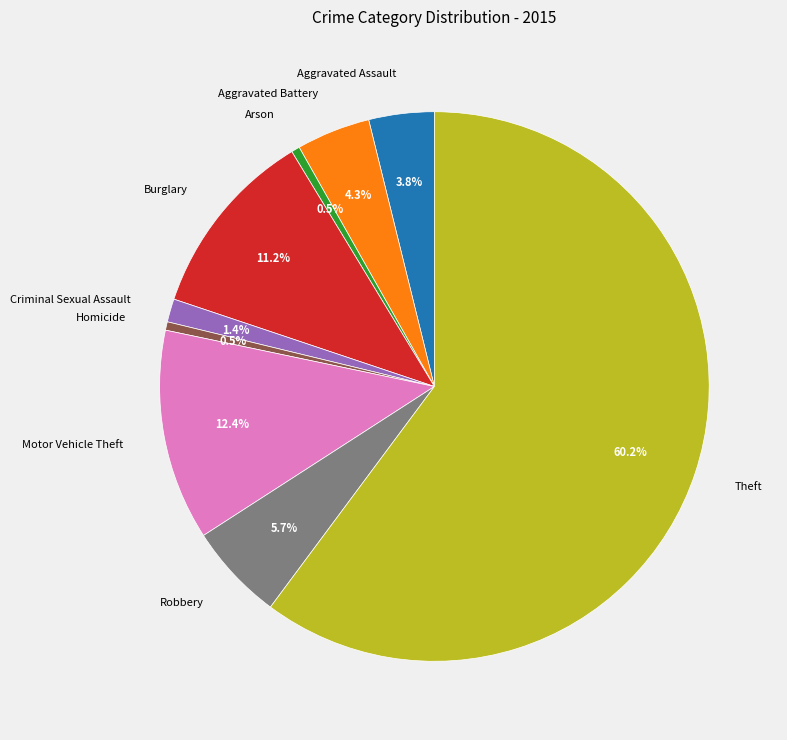

Which category has the biggest portion of the pie?

Theft